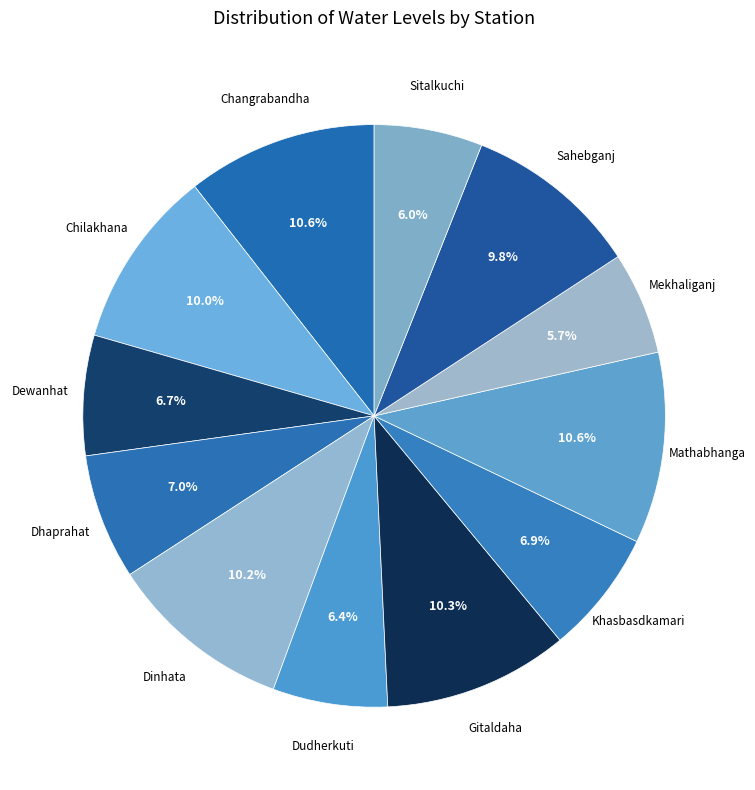

How many slices are in this pie chart?

12